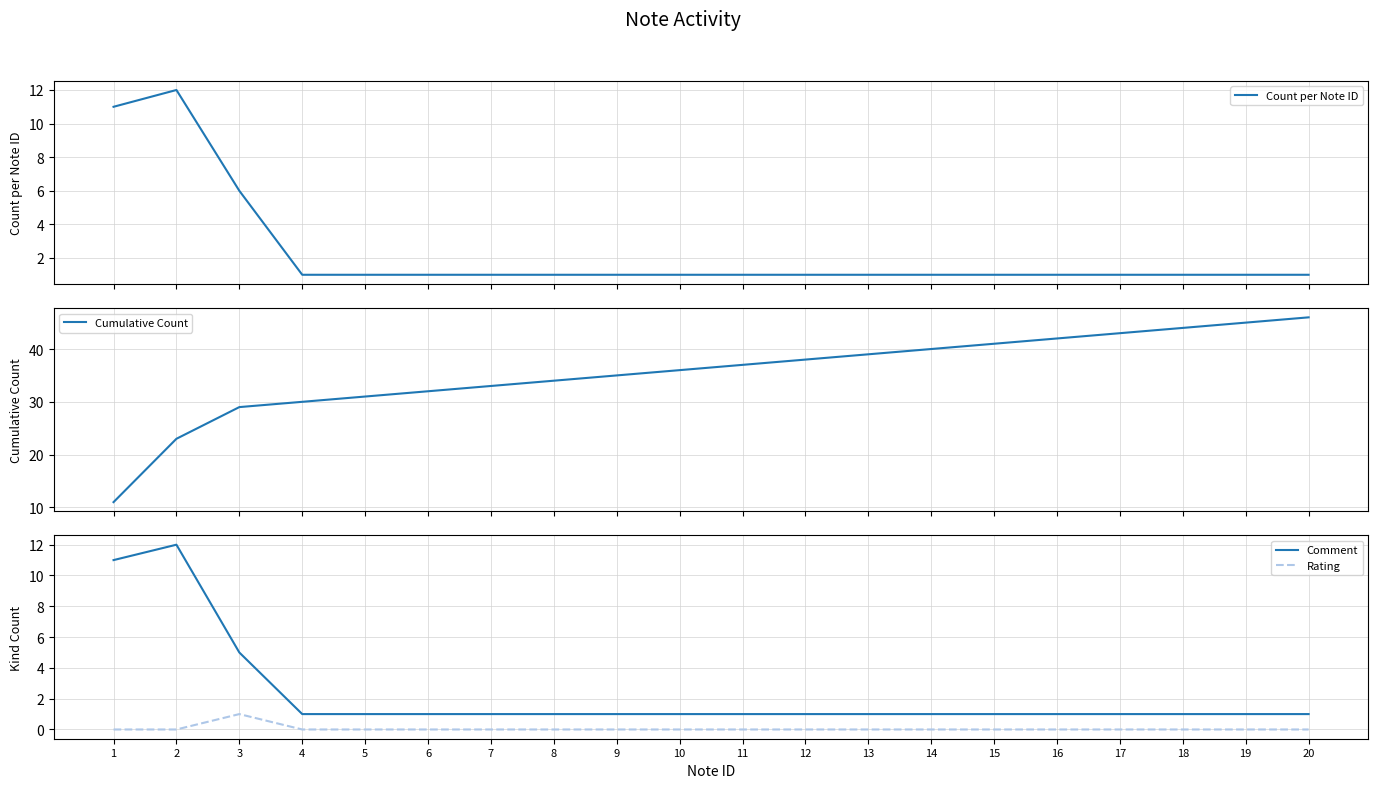

How many lines are shown in the chart?

4